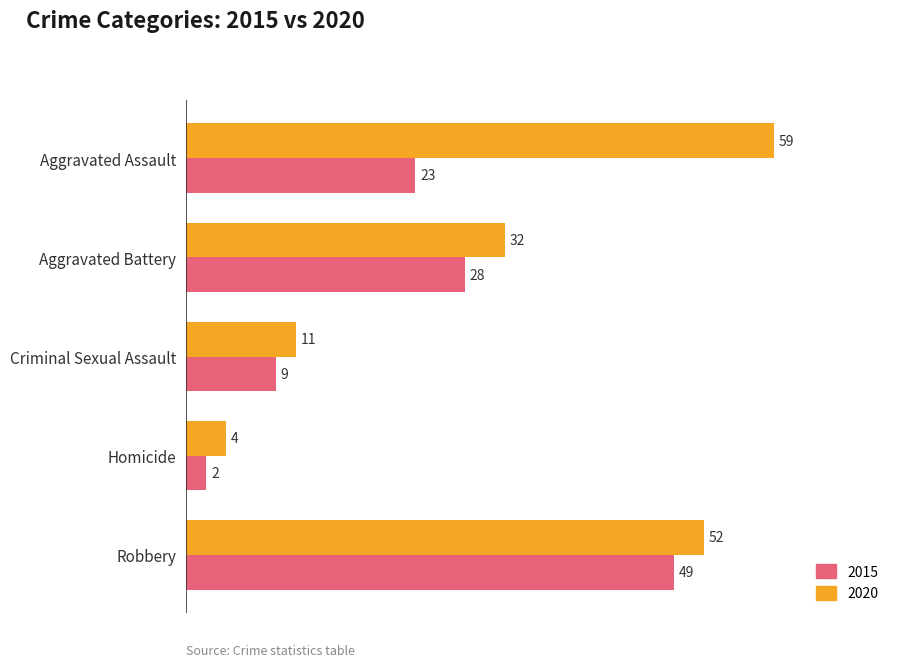

Rank the series by their maximum value, from lowest to highest.

2015, 2020